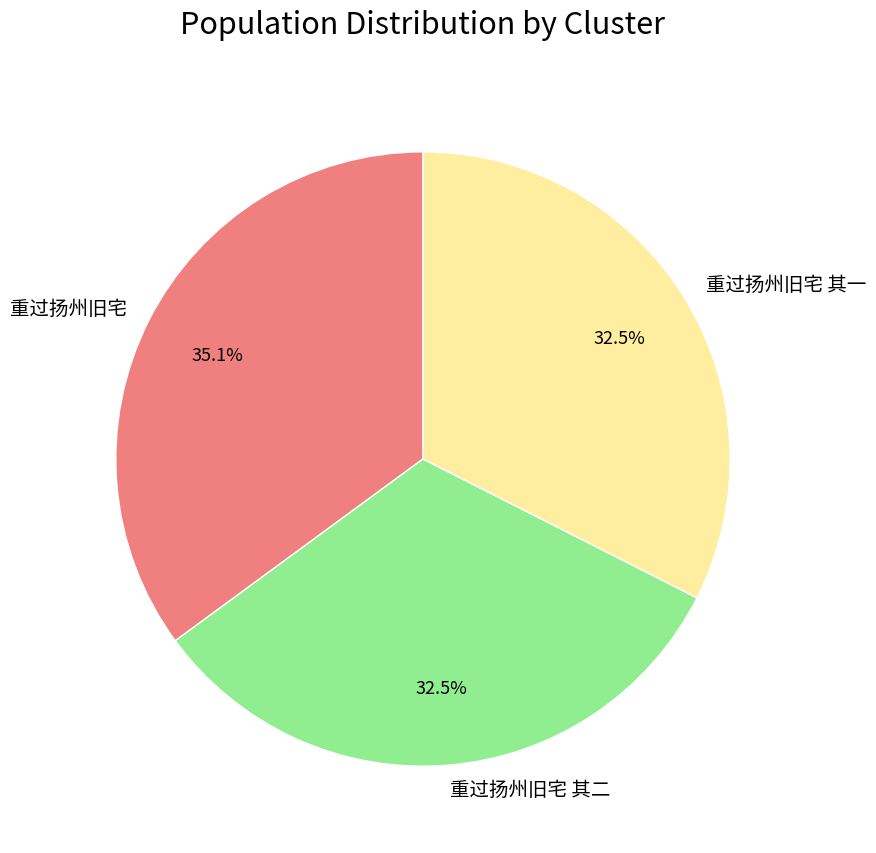

Is there any slice that represents more than half of the pie?

No